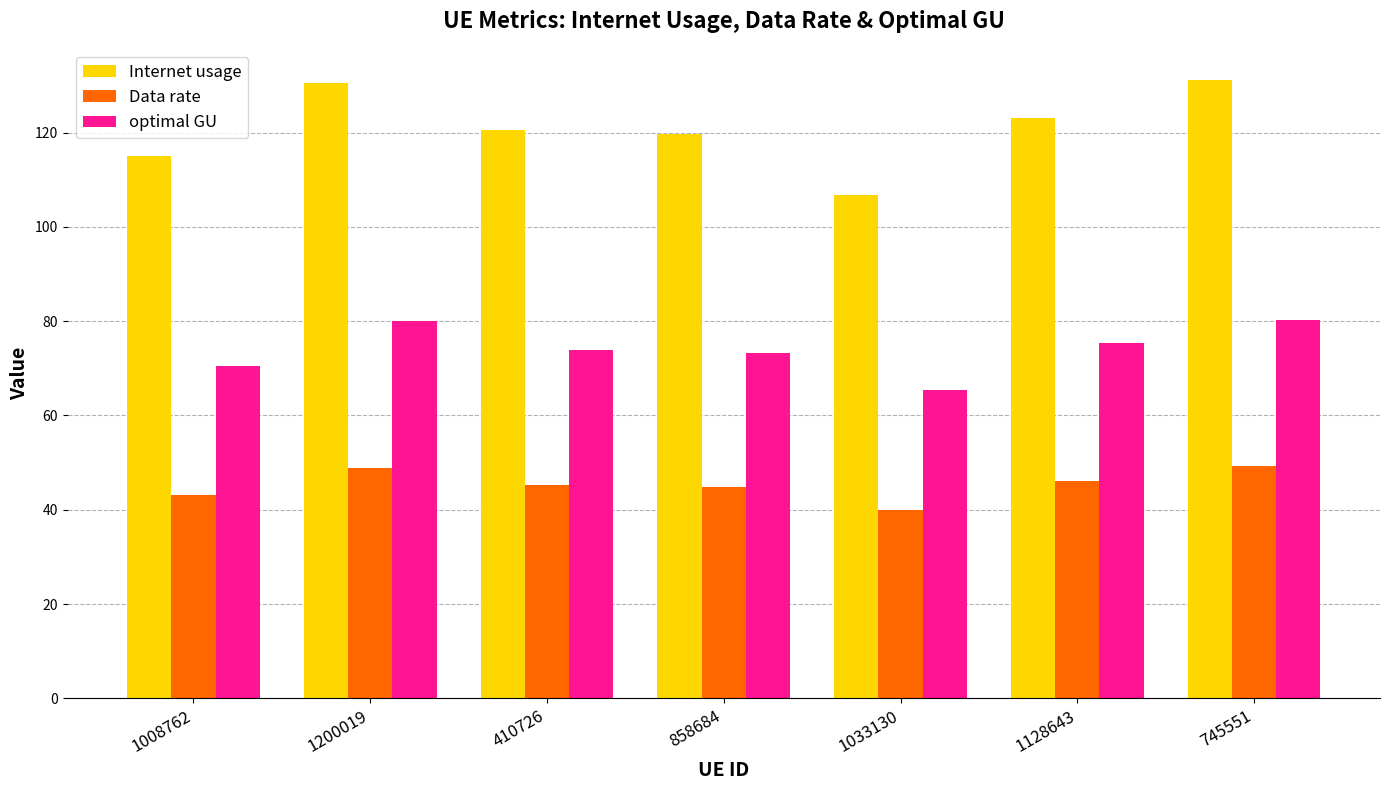

How many bars are there in total?

21